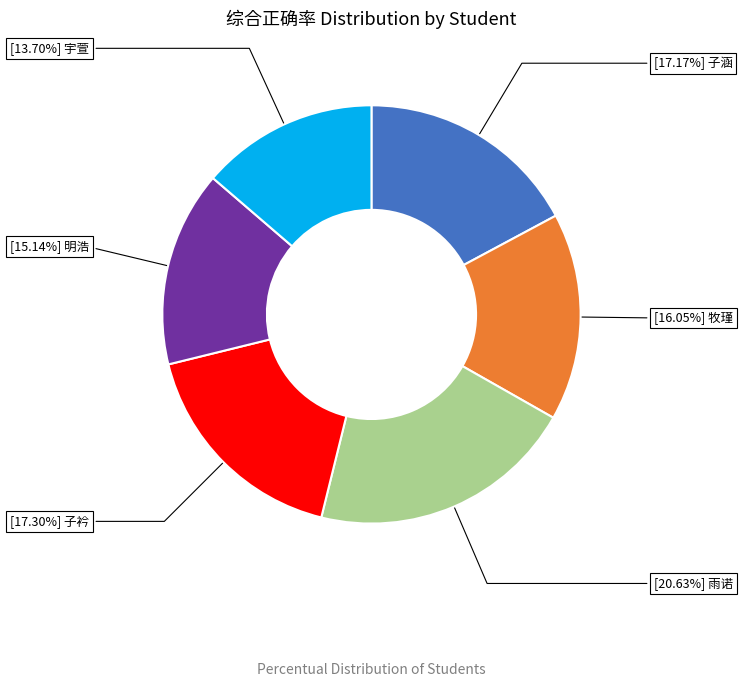

Is there a majority slice in this chart?

No